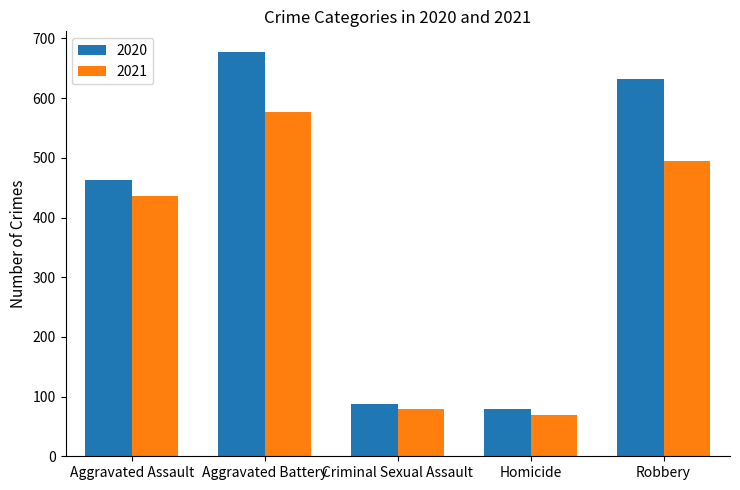

What is the average value of the 2020 series?

388